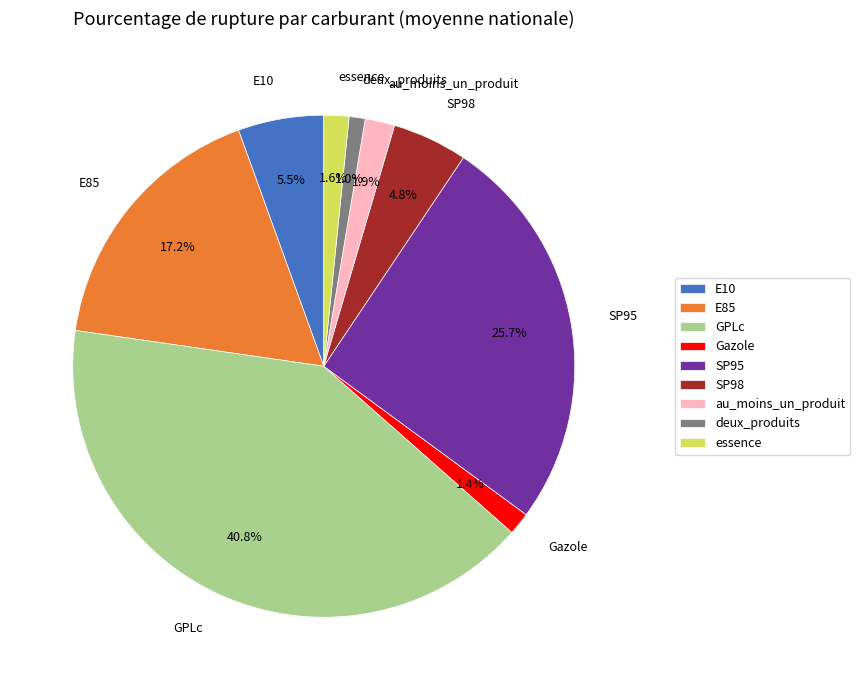

To the nearest percent, what portion does GPLc represent?

41%